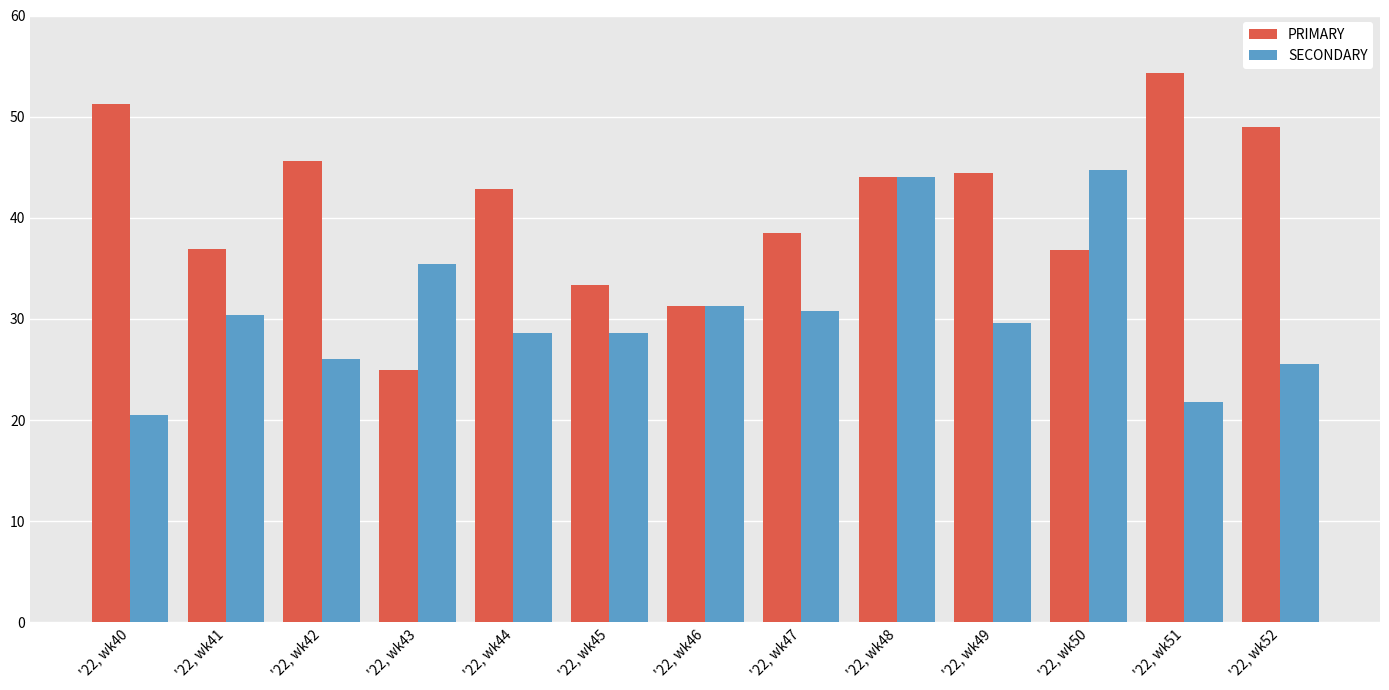

What is the greatest value displayed?

54.3